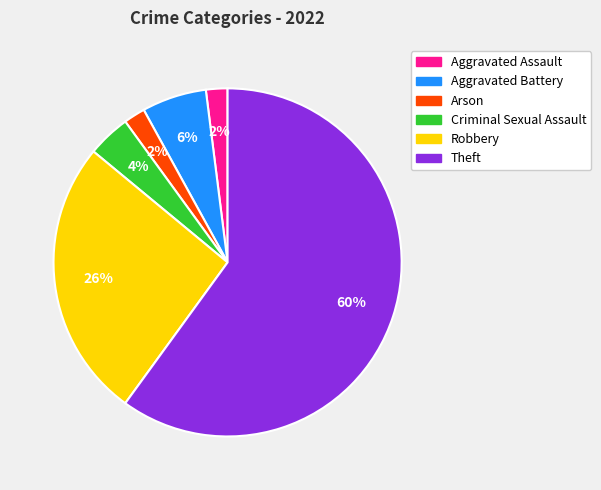

Which category has the biggest portion of the pie?

Theft